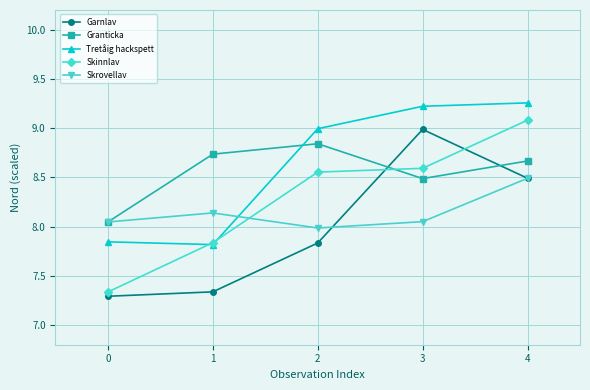

The value of Tretåig hackspett at 2 is 3.2. True or false?

False